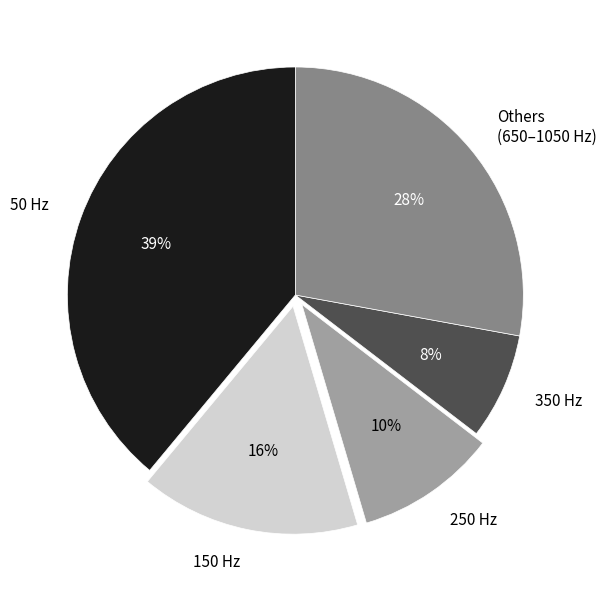

True or false: 250 Hz accounts for 1% of the total.

False